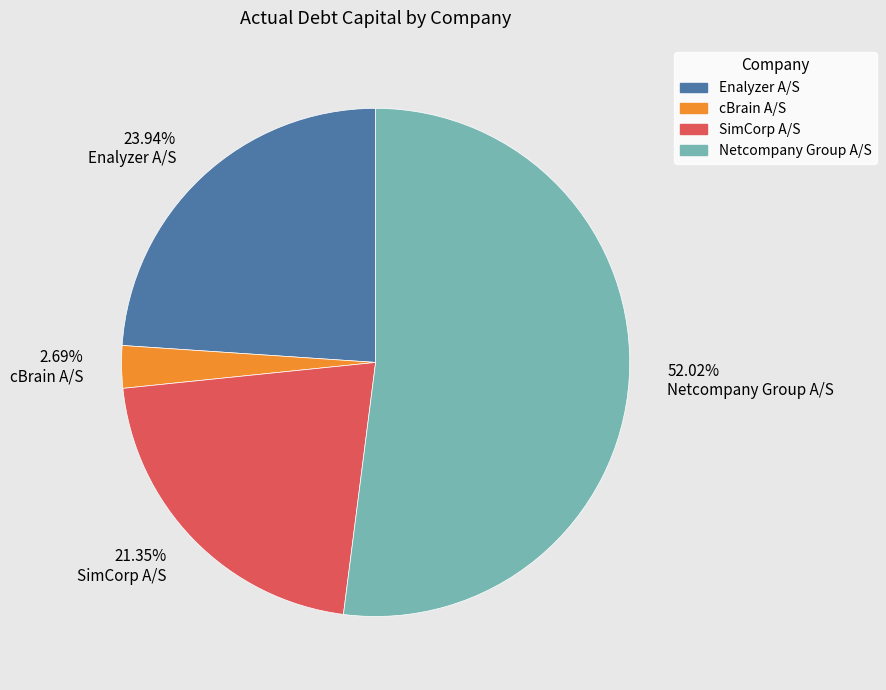

Count the number of slices in the pie.

4